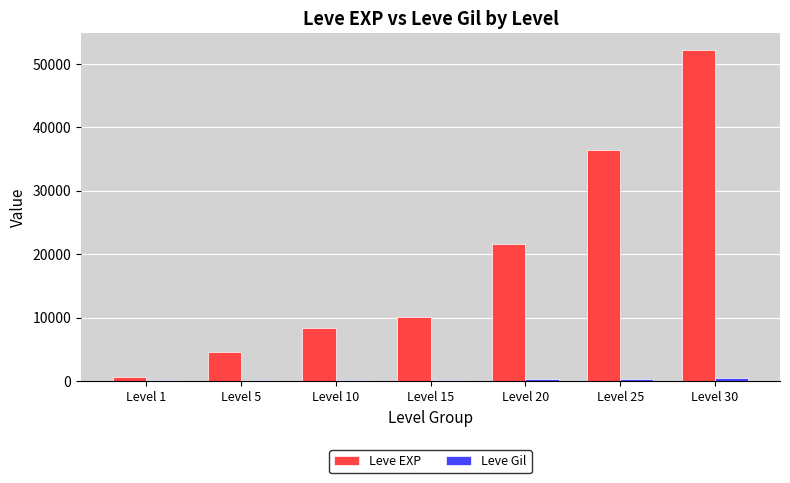

Which category has the highest value in the Leve EXP series?

Level 30